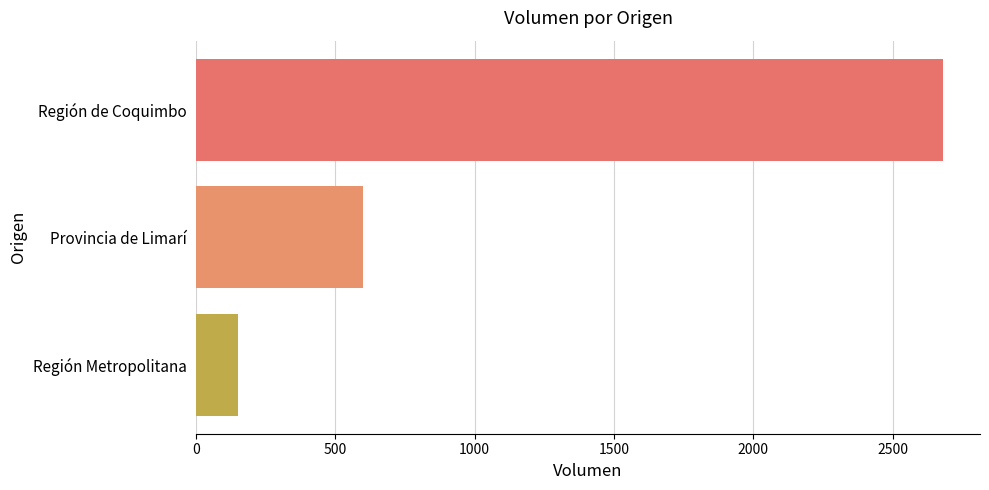

Is it true that the value at Región Metropolitana is 150?

True